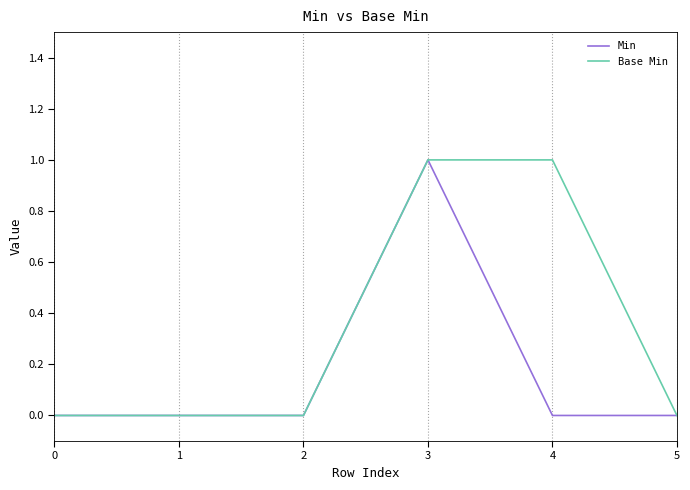

At which category is the sum across all series the highest?

3